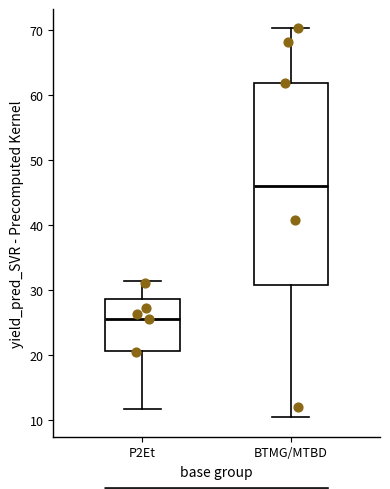

Reading left to right, read every box against the y-axis: the position of its median line, the range the box covers, and the ends of its whiskers. The values are not printed on the chart, so give them approximately, as read against the axis.

P2Et: median 26, box 21 to 29, whiskers 12 to 31
BTMG/MTBD: median 46, box 31 to 62, whiskers 10 to 70